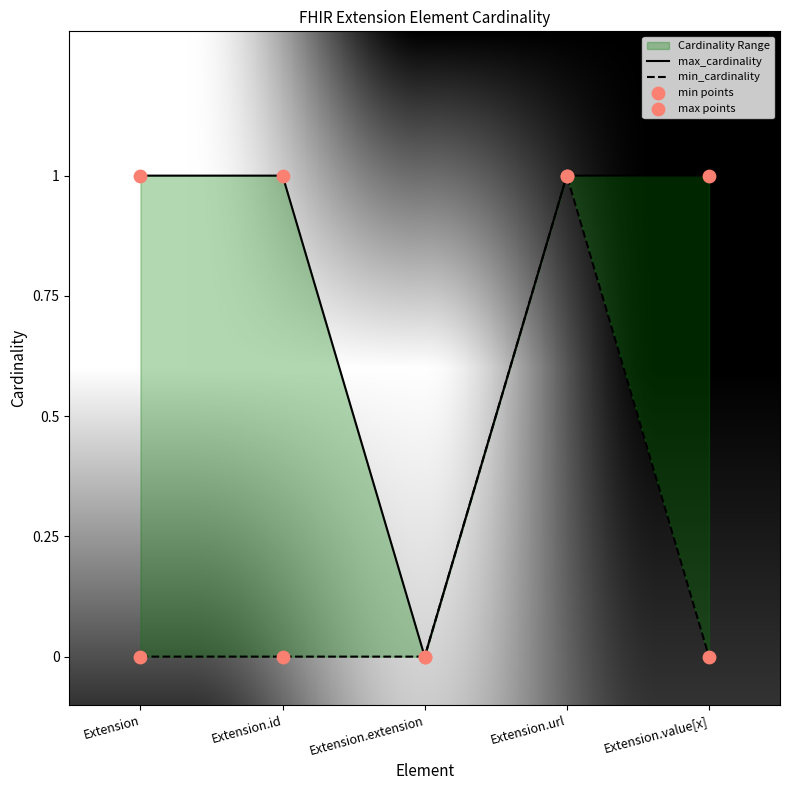

Is the value of max_cardinality at Extension greater than the value of min_cardinality at Extension.url?

No